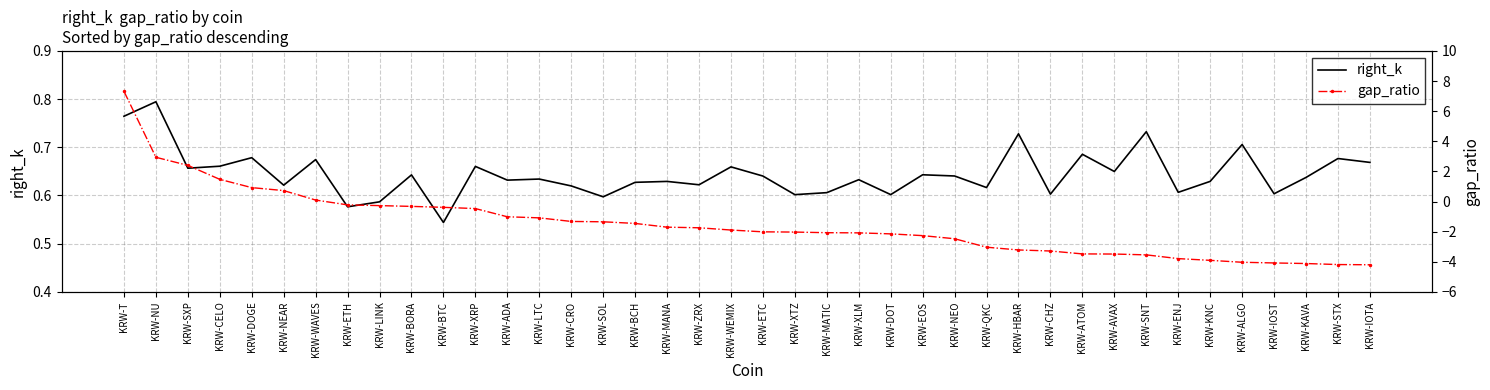

How many right_k values are between 0 and 1?

40